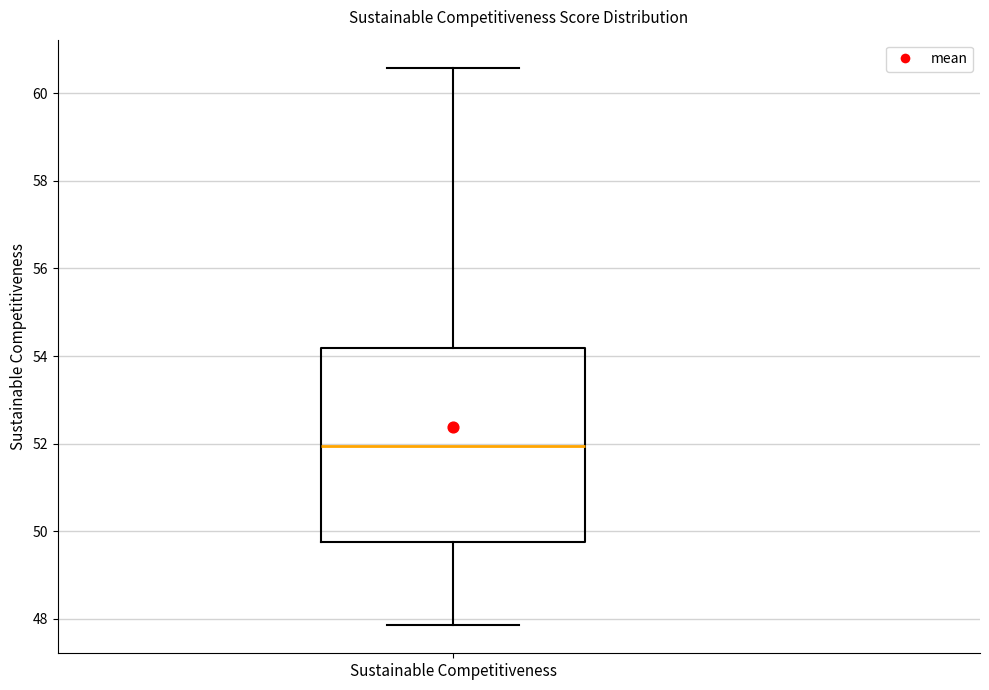

Read this box plot against the y-axis: the position of the median line, the range covered by the box, and the ends of both whiskers. The values are not printed on the chart, so give them approximately, as read against the axis.

median 52.0, box 49.8 to 54.2, whiskers 47.8 to 60.6